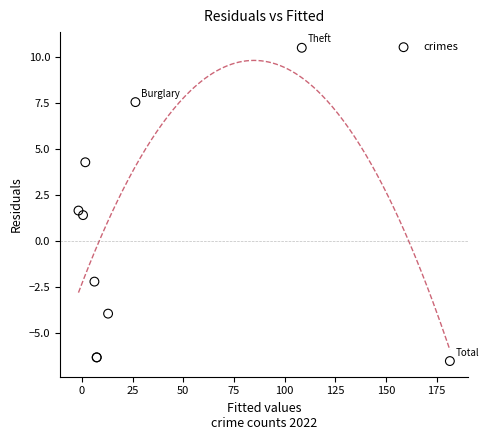

What Y value in the scatter plot is closest to 1?

1.4